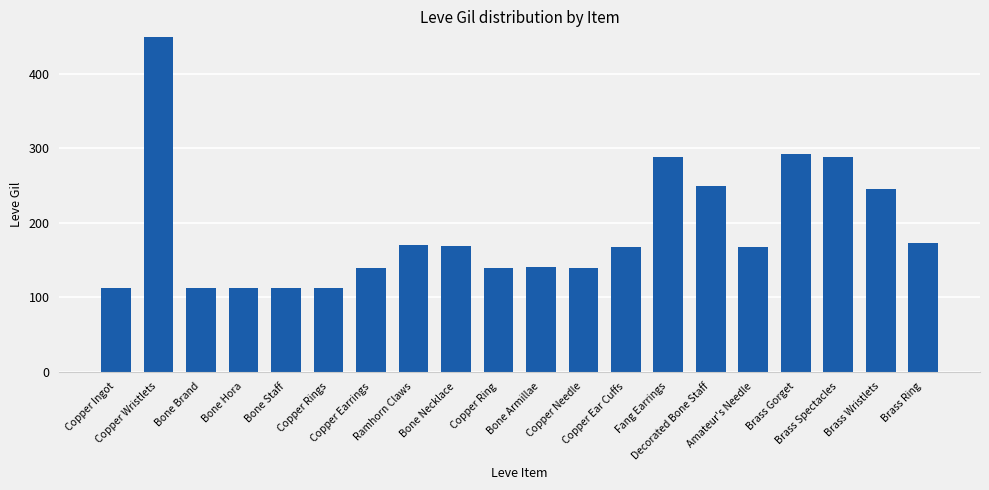

What is the difference between the second highest and minimum values?

181